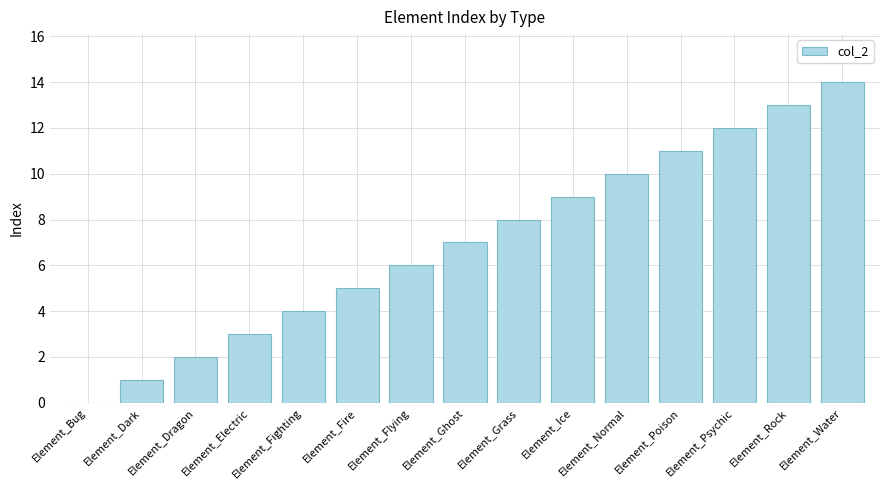

Are the bars grouped side by side (vs. stacked)?

No